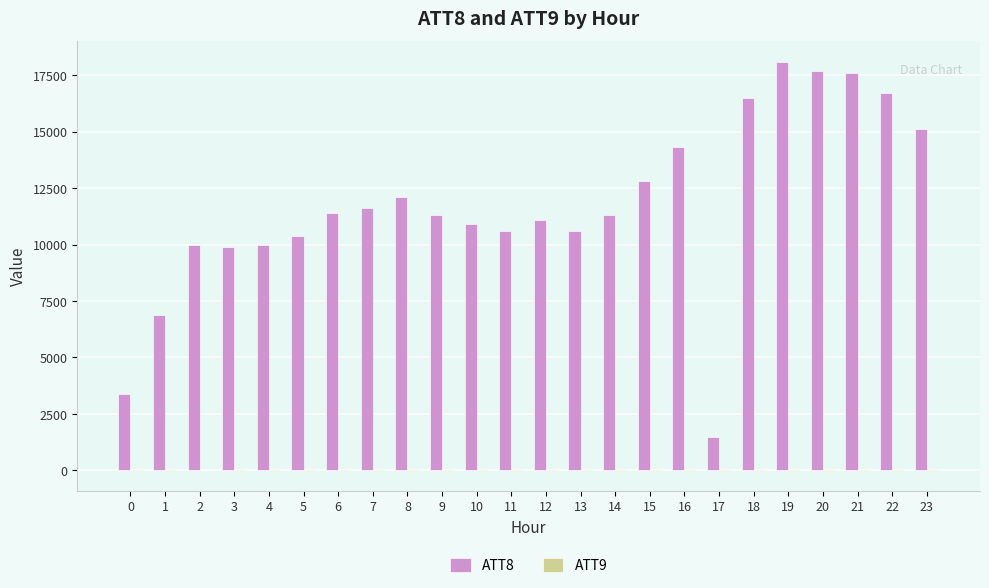

Which series has the largest total across all categories?

ATT8